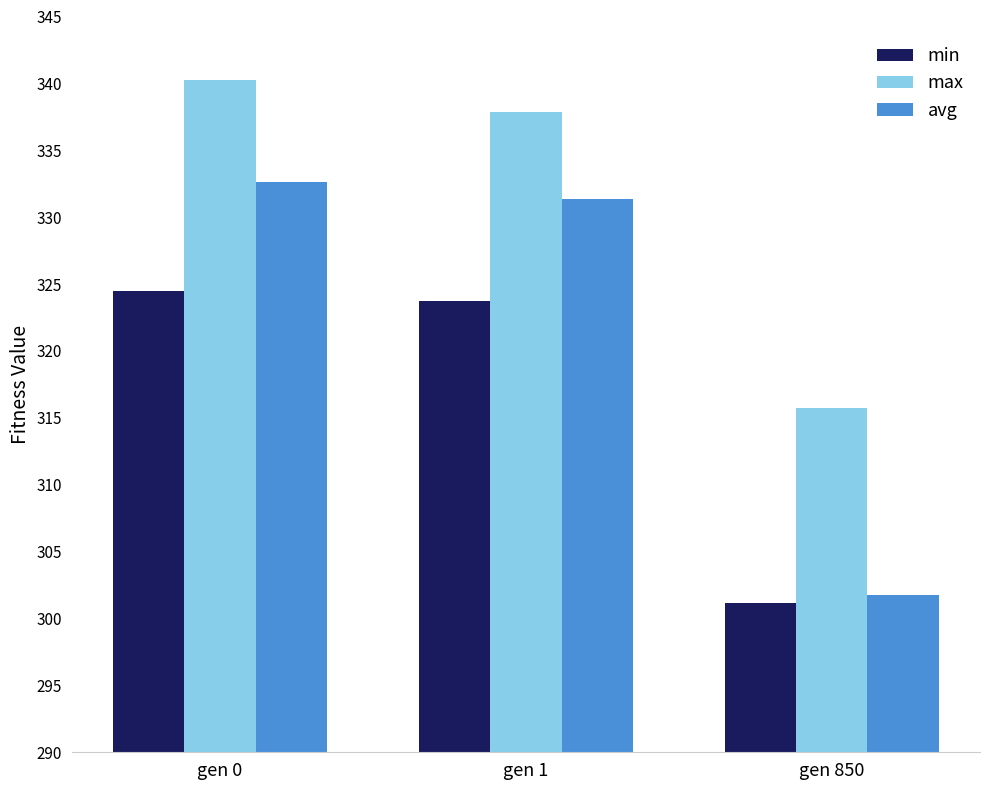

Reading left to right, list all the values displayed in this chart.

min: 324.5	323.8	301.2
max: 340.3	337.8	315.8
avg: 332.6	331.4	301.8